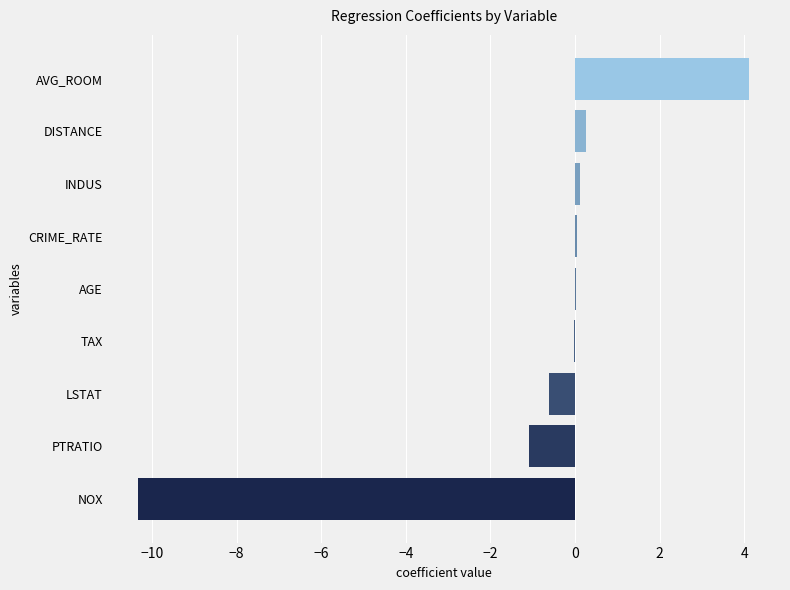

How many distinct data groups are displayed?

1